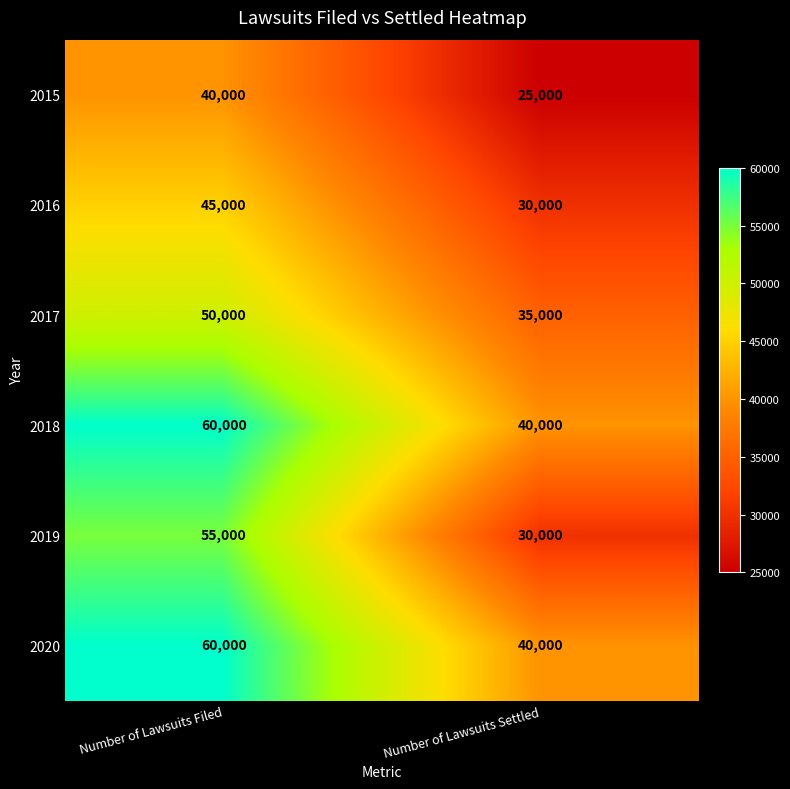

List the labels in order of 2016 value, largest first.

Number of Lawsuits Filed, Number of Lawsuits Settled